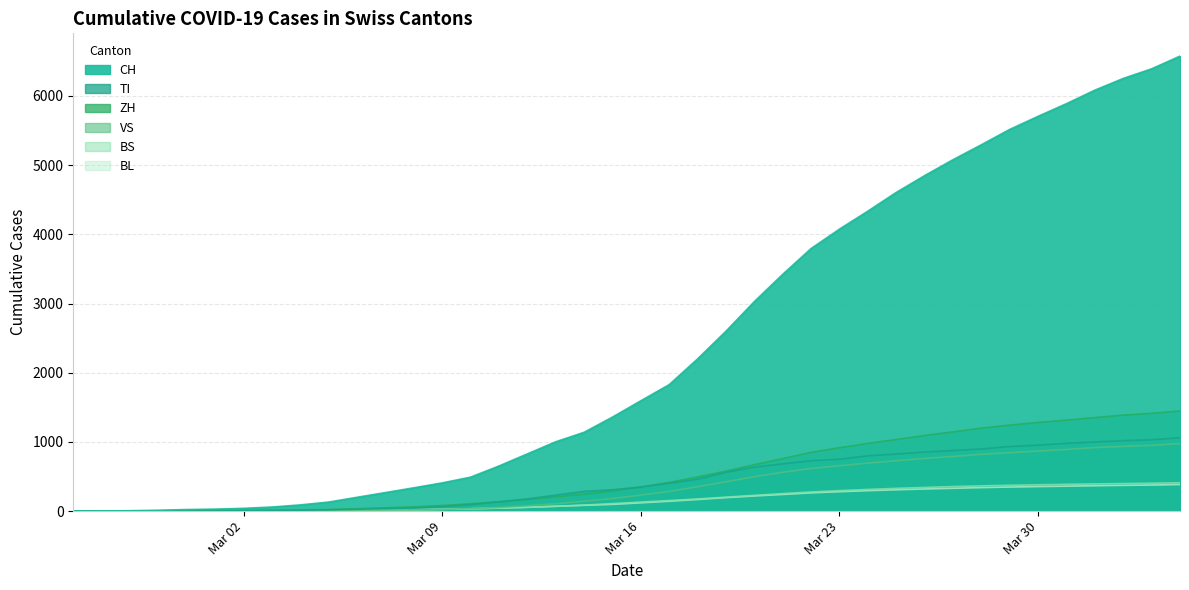

What is the label of the 5th point from the left?

2020-02-29